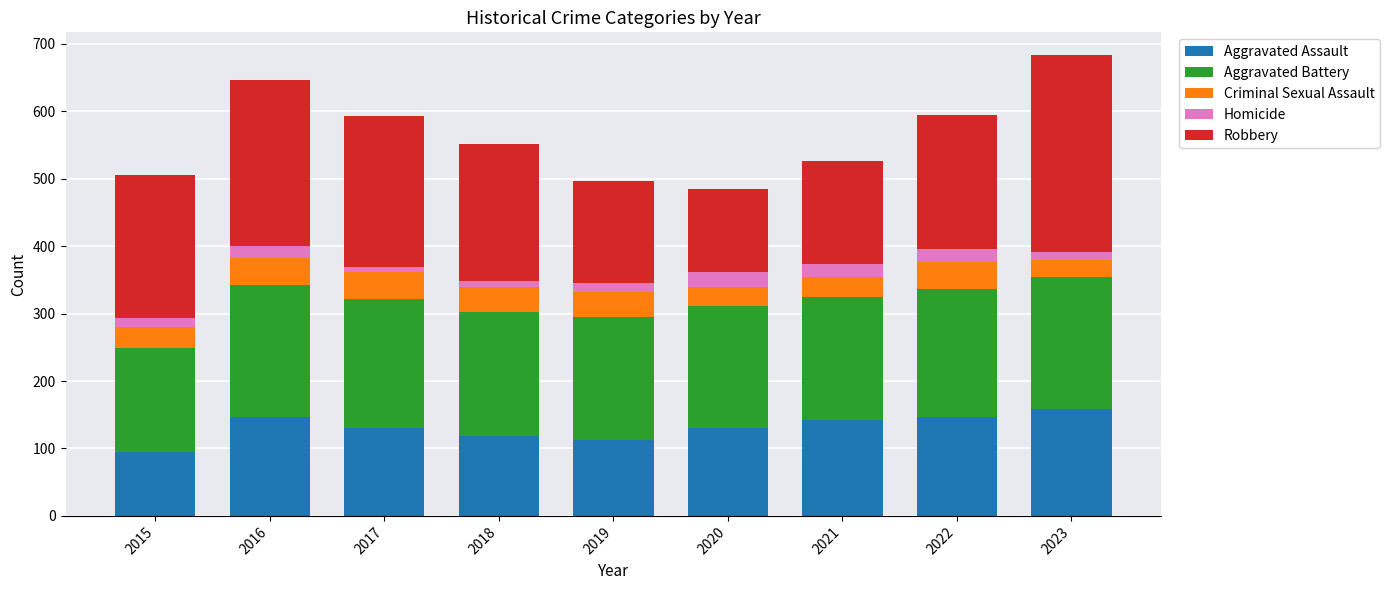

Which category has the lowest value in the Aggravated Assault series?

2015